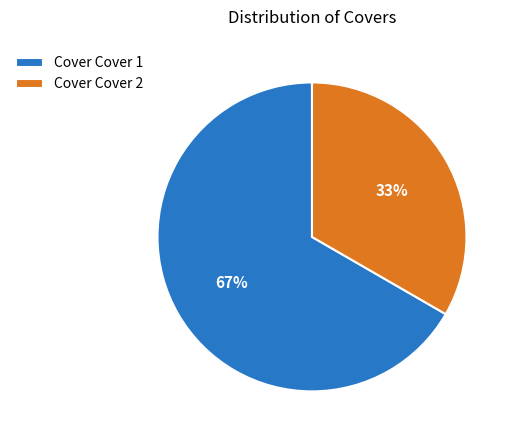

Do Cover Cover 1 and Cover Cover 2 together represent more than half of the pie?

Yes